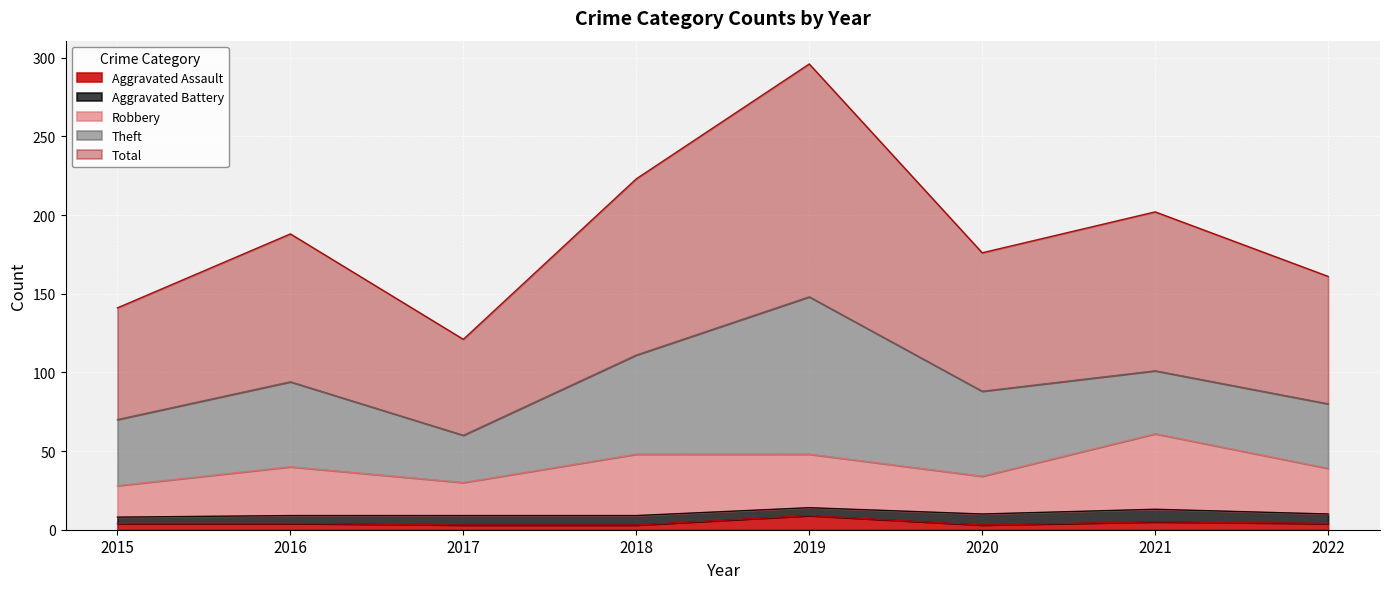

What is the value of the Aggravated Assault point at the 2nd from the left?

4